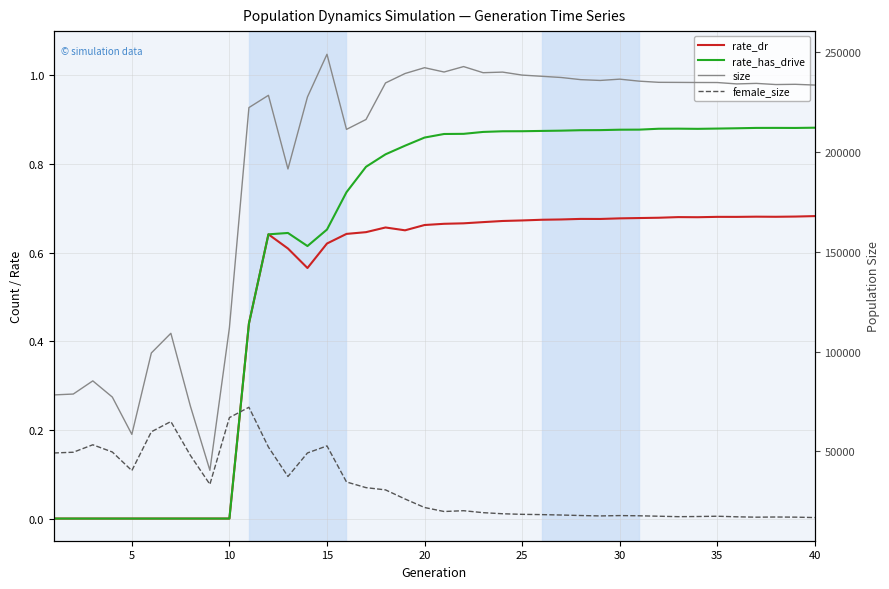

What are all the series names shown in the legend?

rate_dr, rate_has_drive, size, female_size